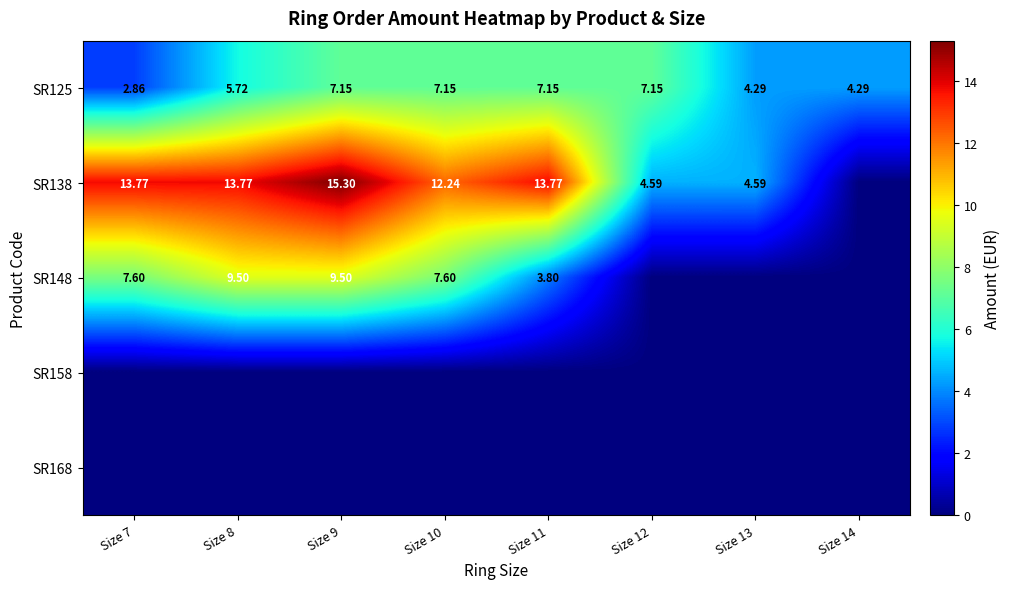

How many categories are shown in the chart?

8